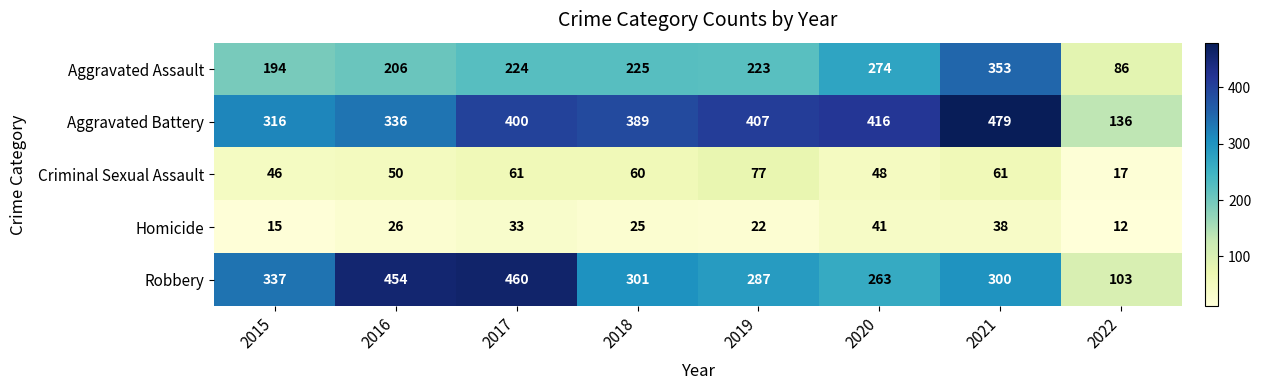

The value of Robbery at 2020 is 372. True or false?

False